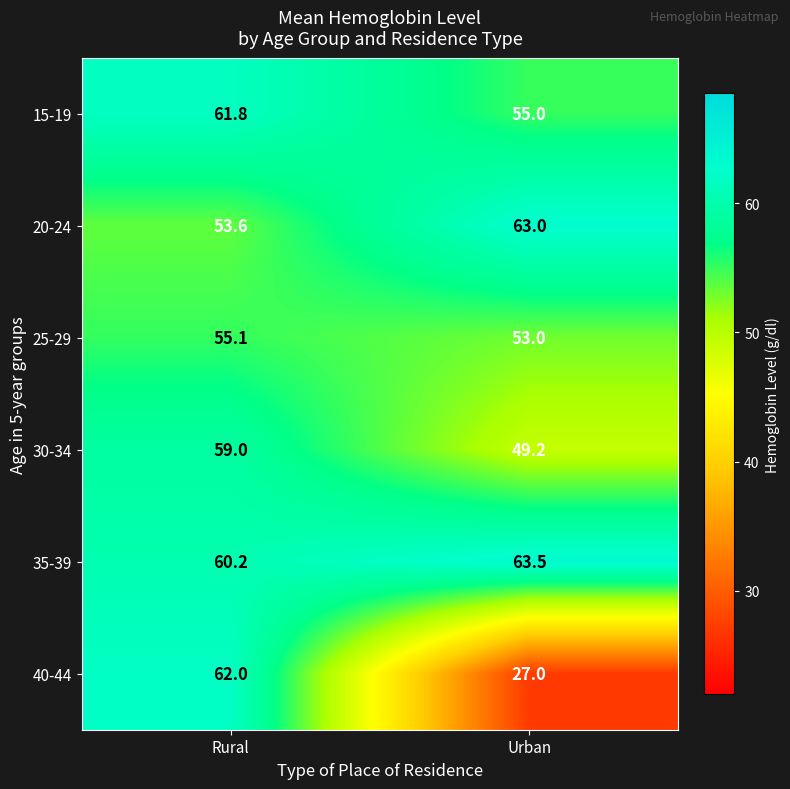

The 40-44 series shows 27.0 at Urban. True or false?

True